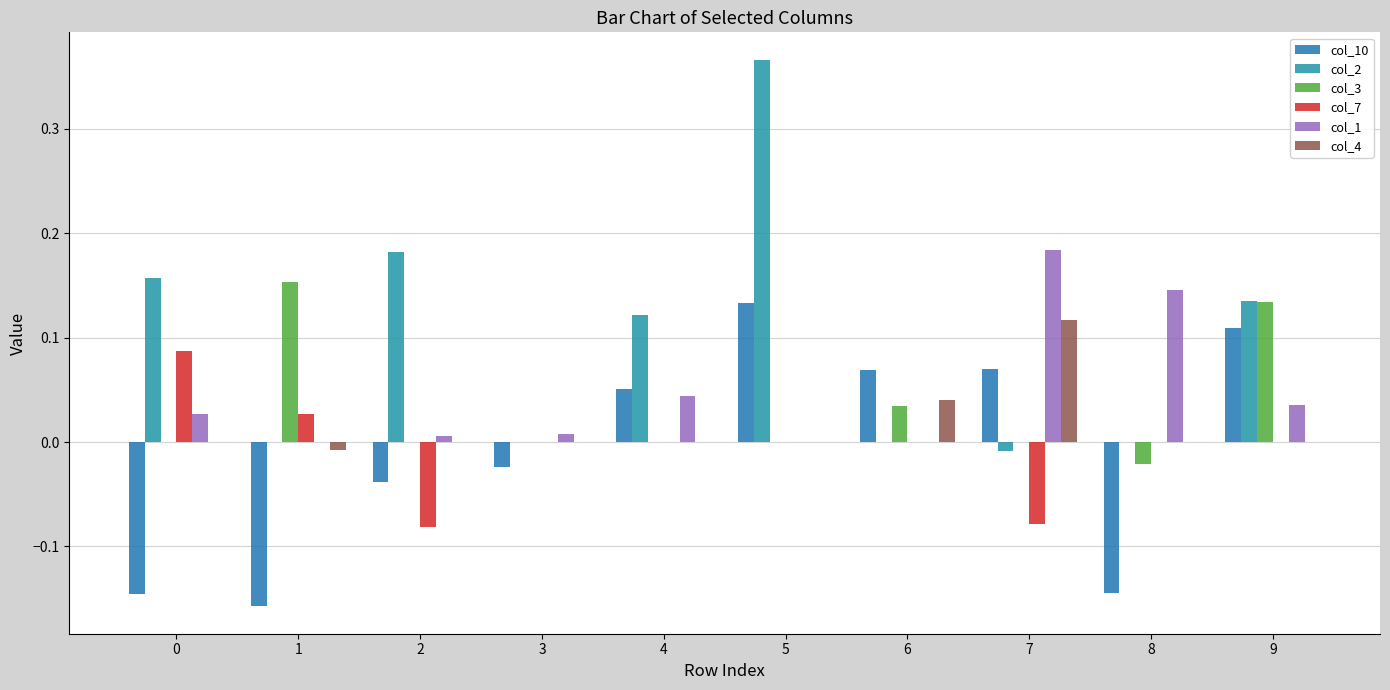

The col_4 series shows 0.1 at 6. True or false?

False